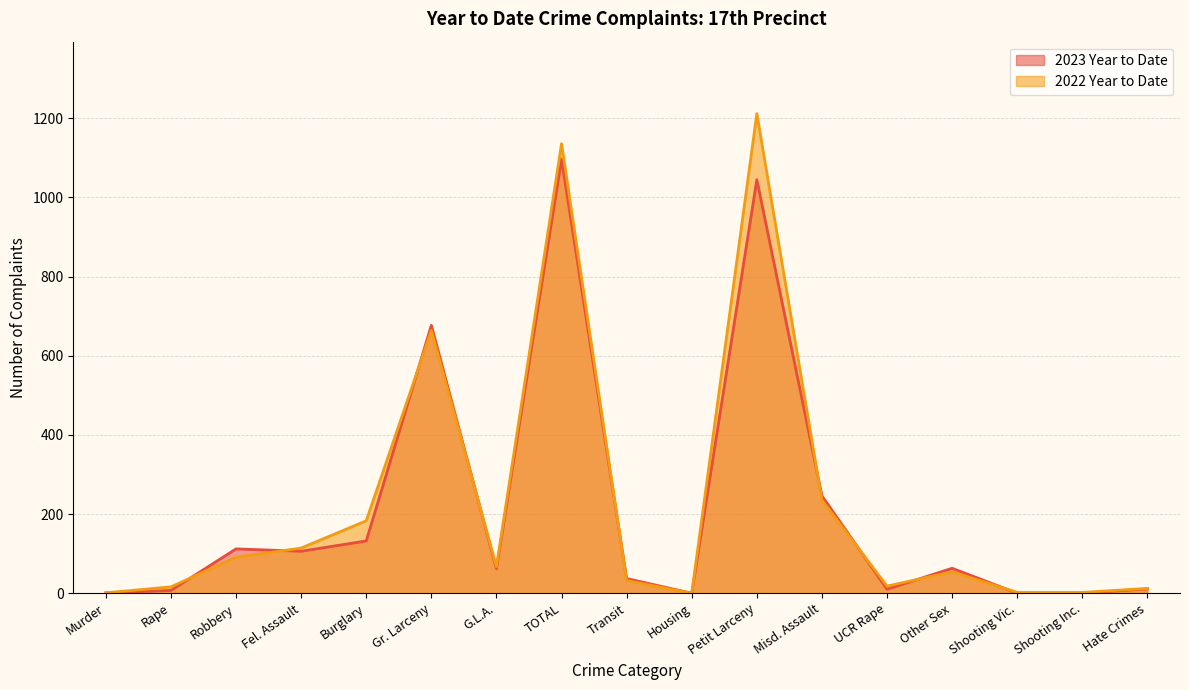

Reading left to right, extract all data points from this chart.

2023 Year to Date: 1	7	112	106	132	677	62	1097	37	0	1045	246	10	63	0	0	11
2022 Year to Date: 1	16	91	114	183	664	67	1136	32	0	1212	235	18	54	2	2	12